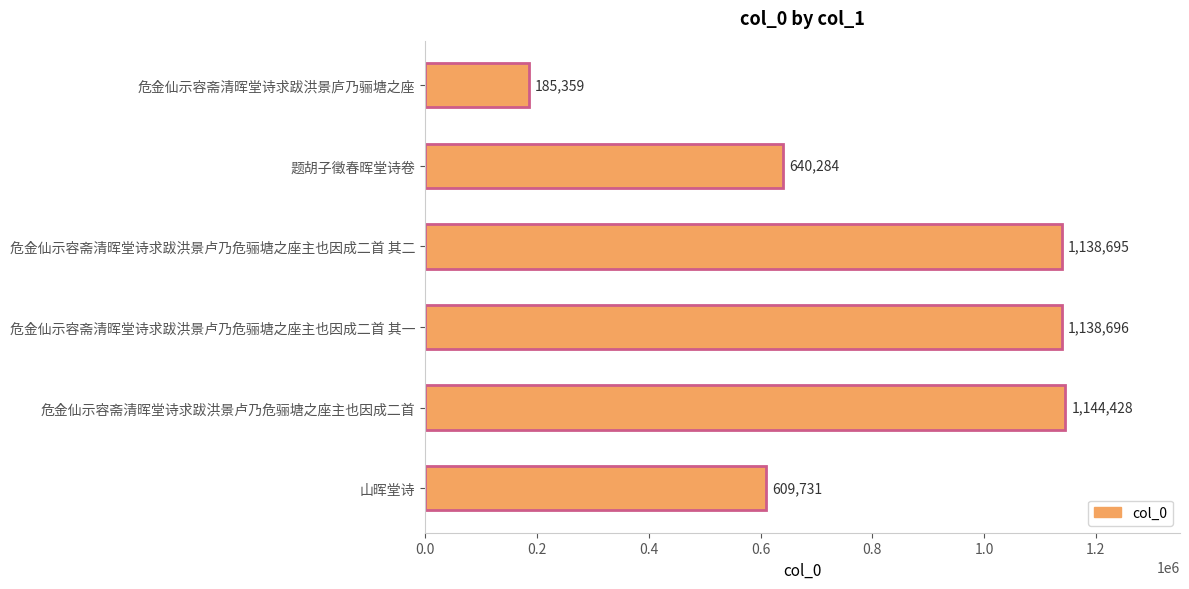

What position from the top is 危金仙示容斋清晖堂诗求跋洪景卢乃危骊塘之座主也因成二首 其一?

4